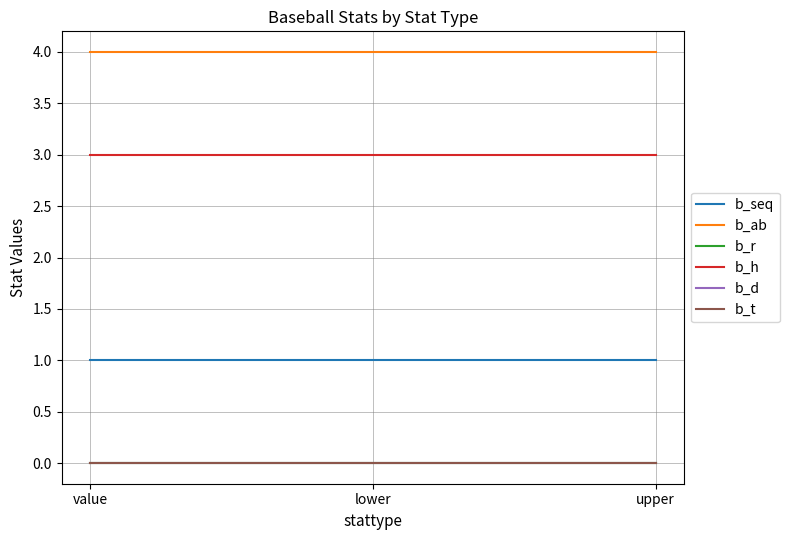

Does the chart have visible grid lines?

Yes